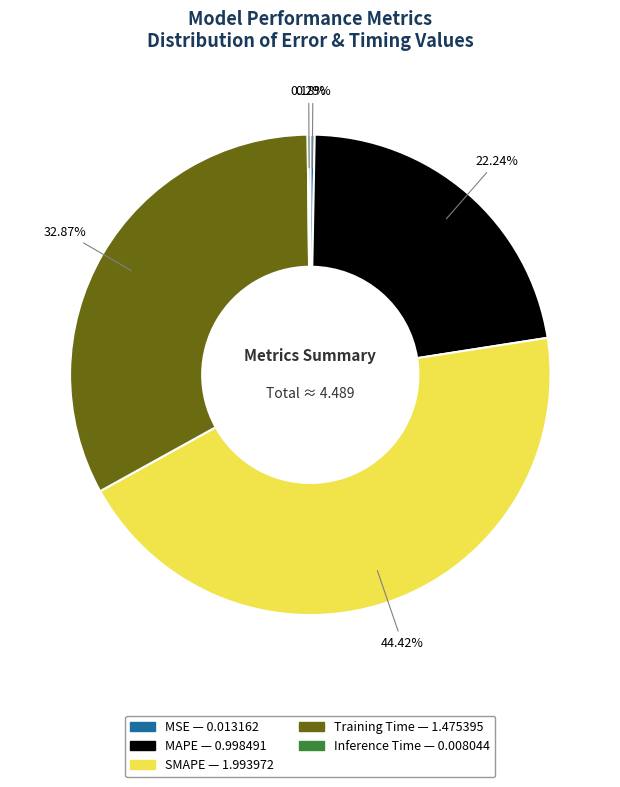

The SMAPE slice represents 31% of the pie. True or false?

False